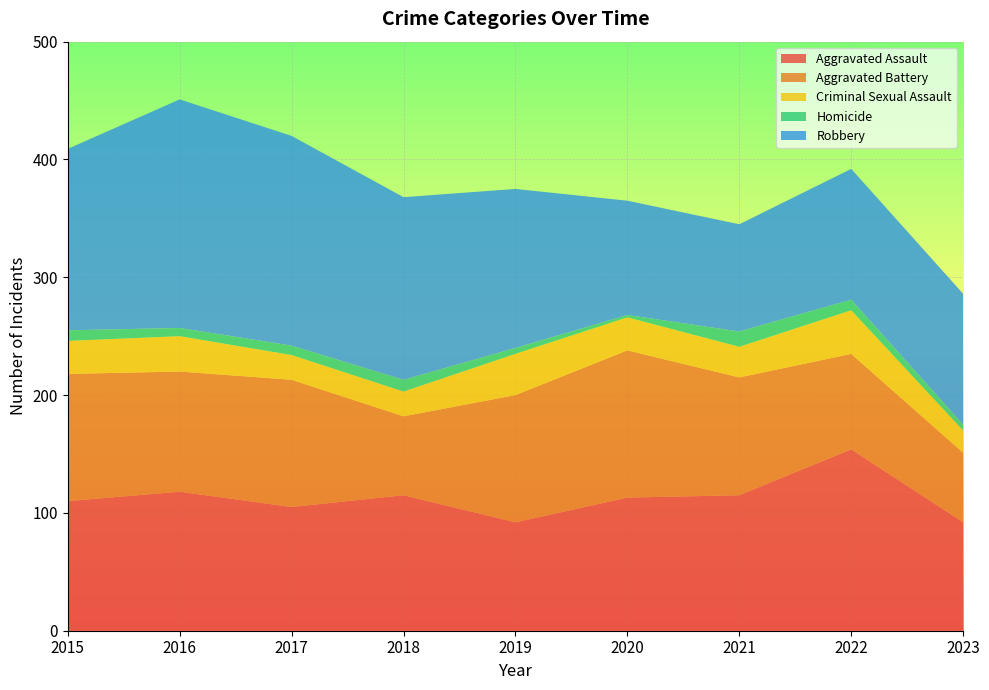

Reading right to left, list all the values displayed in this chart.

Aggravated Assault: 2023=92	2022=154	2021=115	2020=113	2019=92	2018=115	2017=105	2016=118	2015=110
Aggravated Battery: 2023=59	2022=81	2021=100	2020=125	2019=108	2018=67	2017=108	2016=102	2015=108
Criminal Sexual Assault: 2023=19	2022=37	2021=26	2020=28	2019=35	2018=21	2017=21	2016=30	2015=28
Homicide: 2023=5	2022=9	2021=13	2020=2	2019=5	2018=10	2017=8	2016=7	2015=9
Robbery: 2023=111	2022=111	2021=91	2020=97	2019=135	2018=155	2017=178	2016=194	2015=154